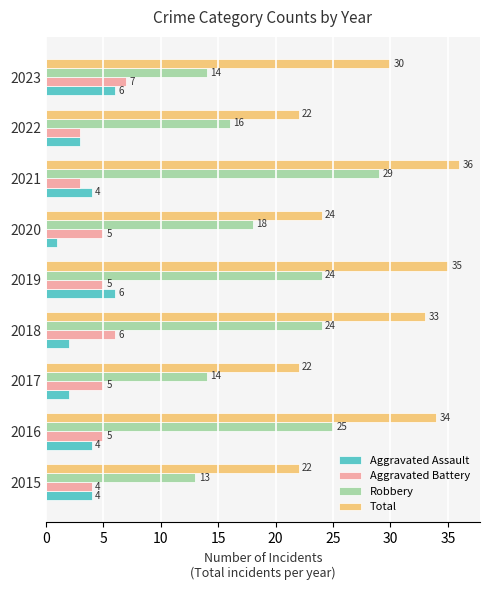

The value of Total at 2017 is 35. True or false?

False